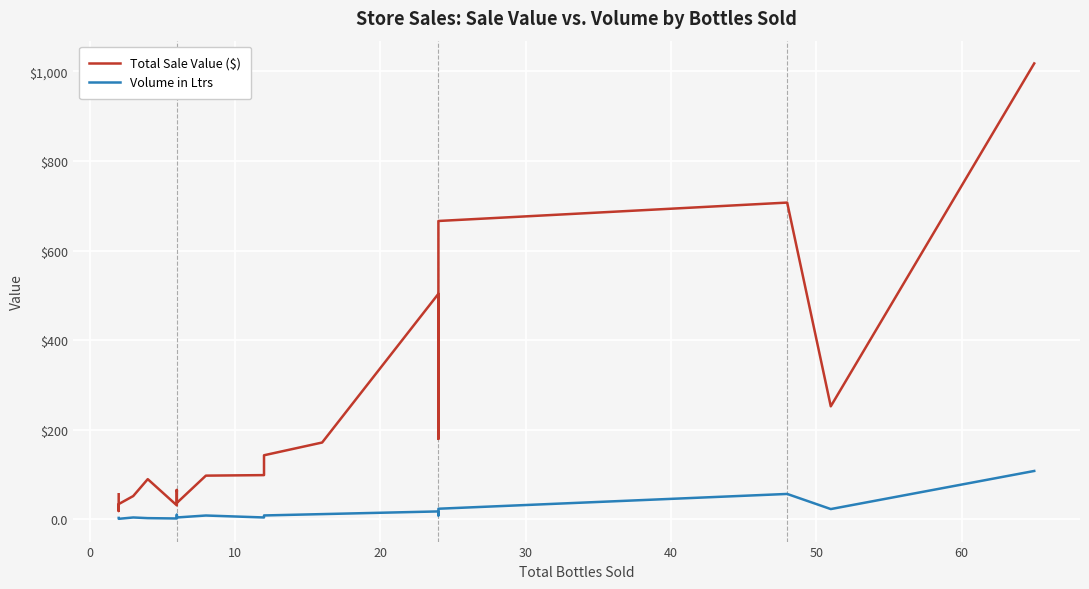

Is this an area chart (filled region under the line)?

No